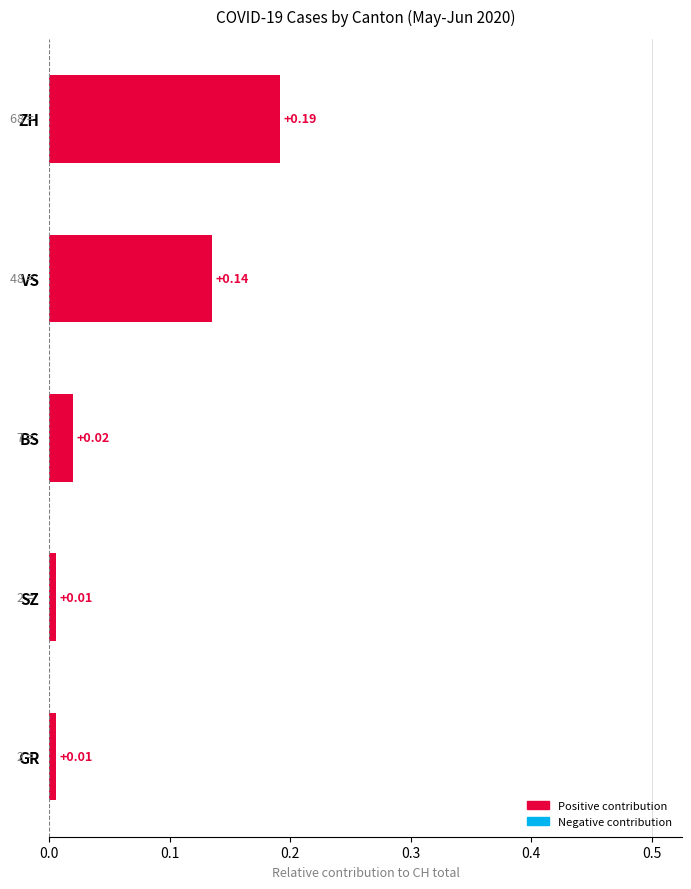

What is the sum of all values?

0.4